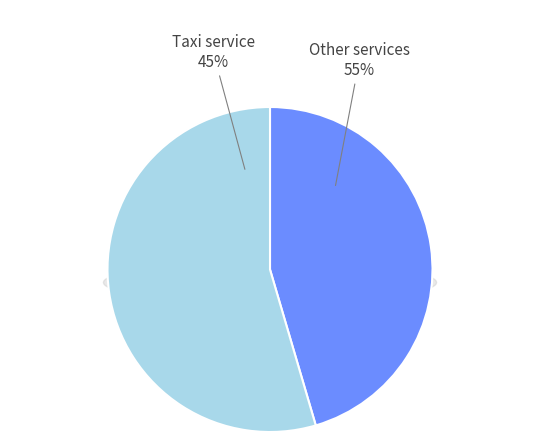

The Taxi service slice represents 45% of the pie. True or false?

True